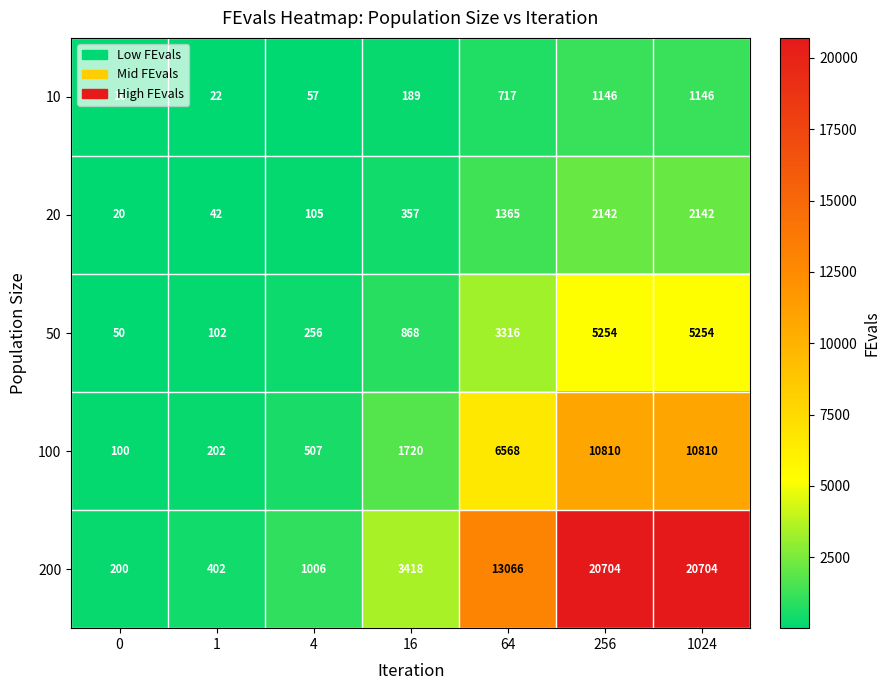

What is the difference between the highest and lowest values at 0?

190